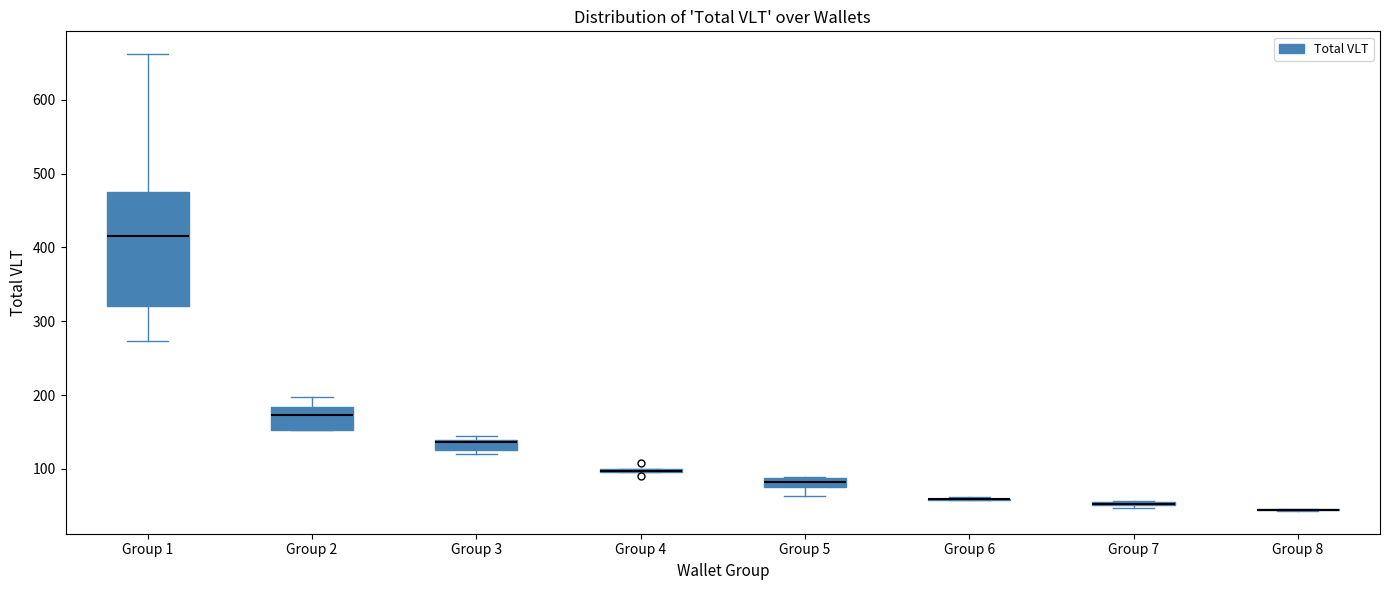

Comparing the boxes themselves (not the whiskers), which one is the tallest?

Group 1